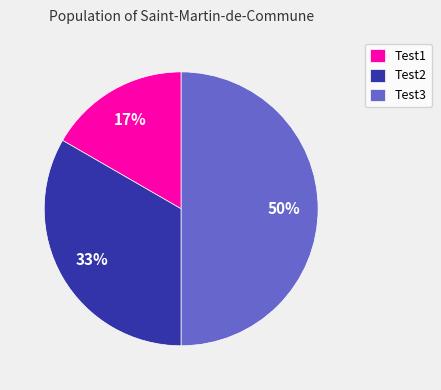

To the nearest percent, what is the difference between the largest and smallest slice percentages?

33%